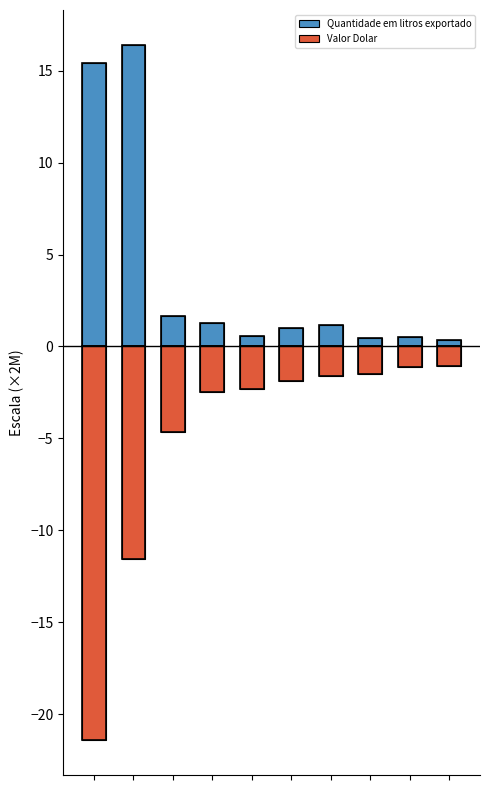

Is it true that Quantidade em litros exportado equals 7.6 at 0?

False